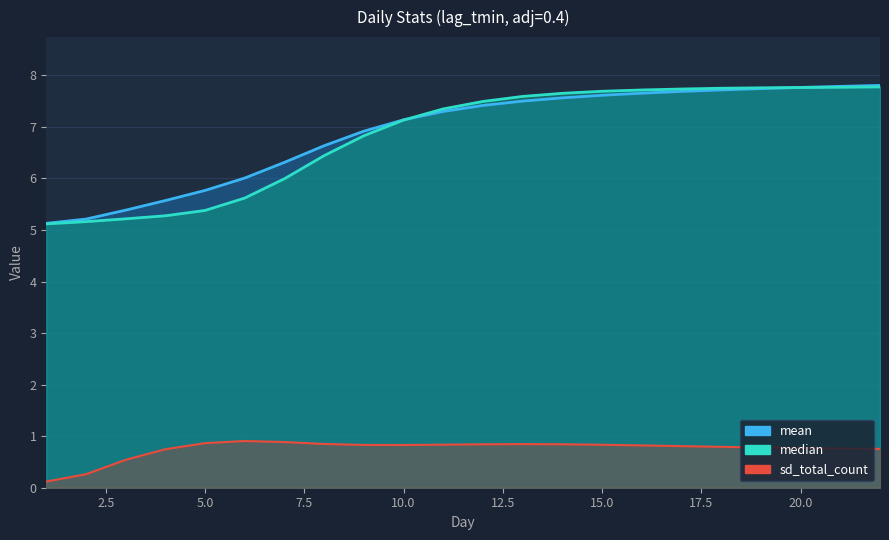

True or false: sd_total_count has more than 2 interior local peaks.

False